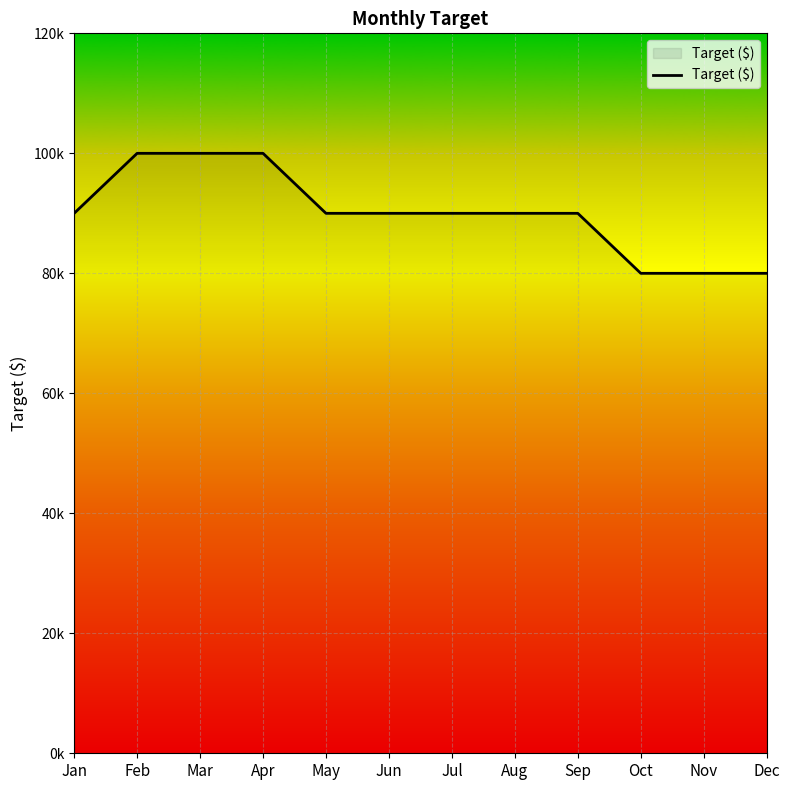

Does the chart have visible grid lines?

Yes